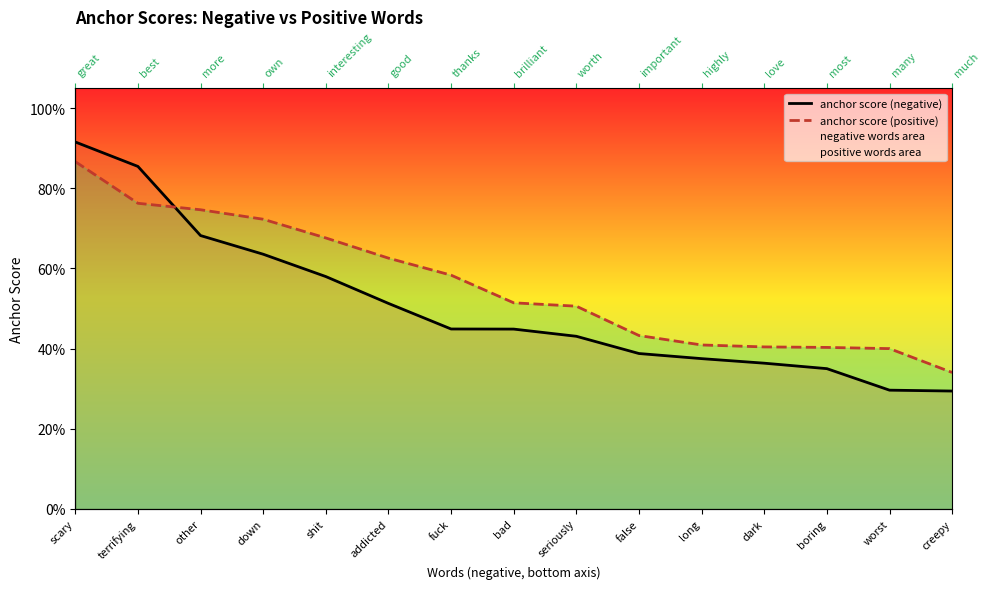

Which series has the largest range (max minus min)?

anchor score (negative)